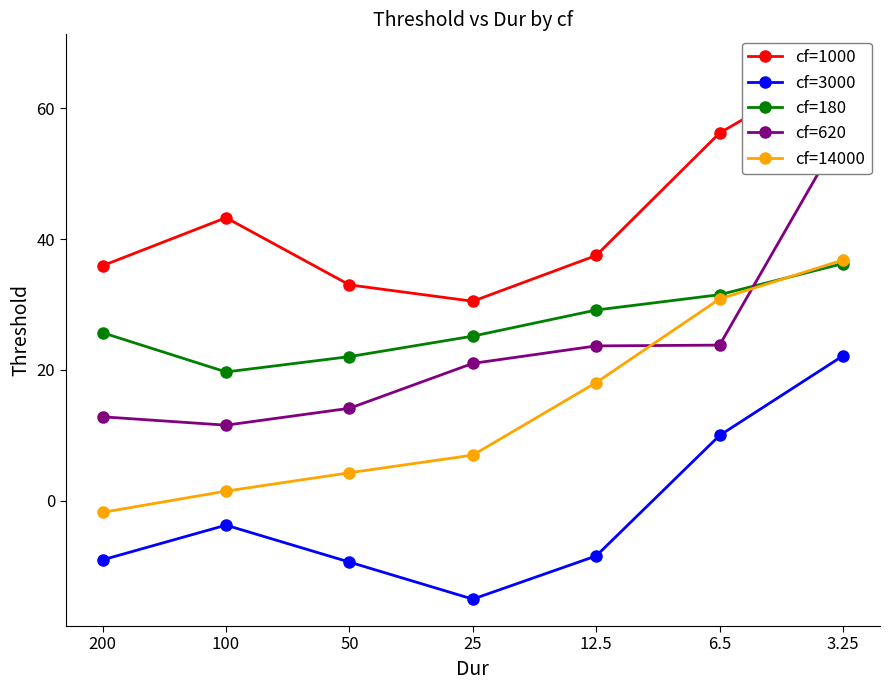

Does the chart display data point markers on the line(s)?

Yes